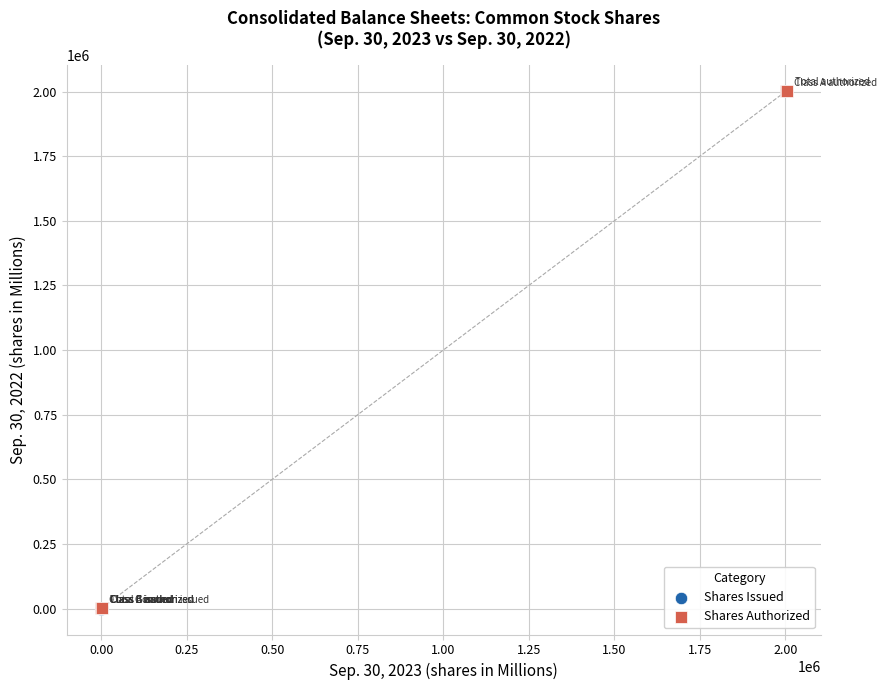

Which series reaches the maximum Y coordinate?

Shares Authorized